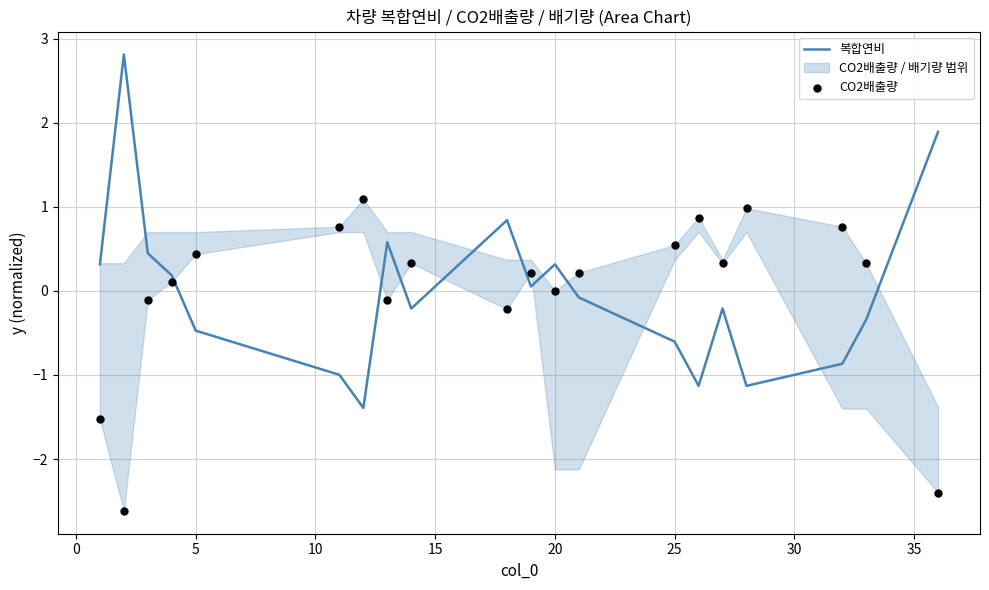

At how many categories does at least one series exceed 0?

20